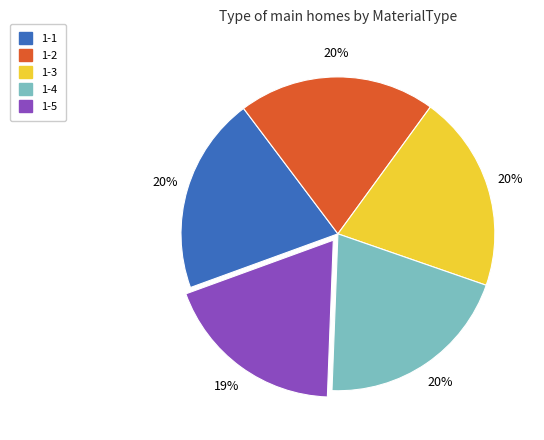

Is the sum of 1-2 and 1-4 greater than half?

No